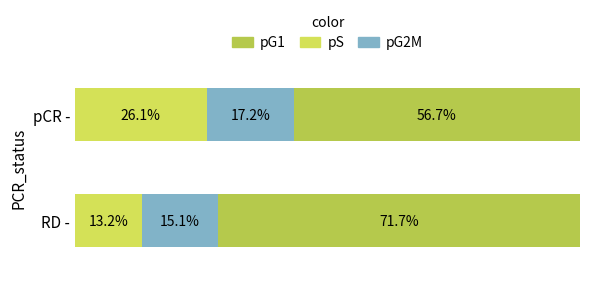

List the labels in order of pS value, largest first.

pCR -, RD -